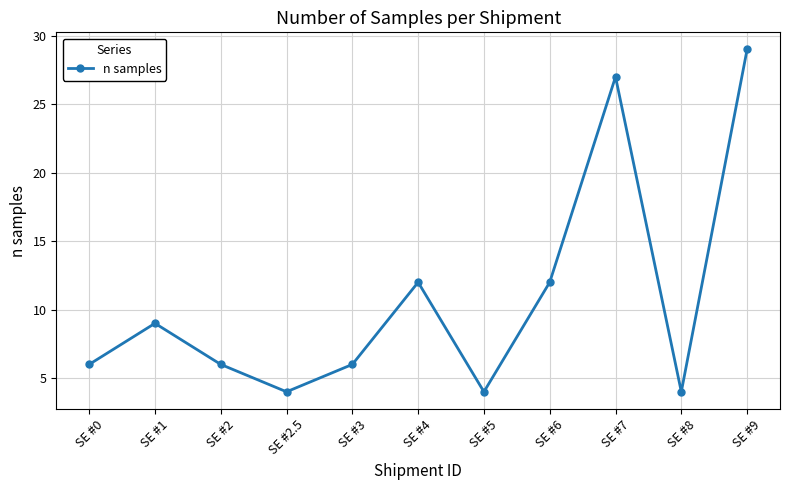

How many points are lower than both their immediate neighbors (excluding endpoints)?

3